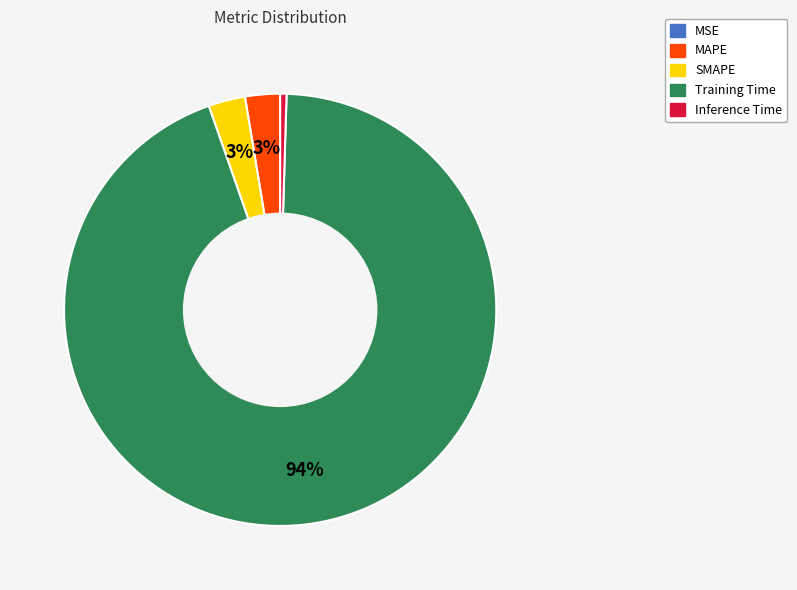

To the nearest percent, what is the difference between the largest and smallest slice percentages?

94%